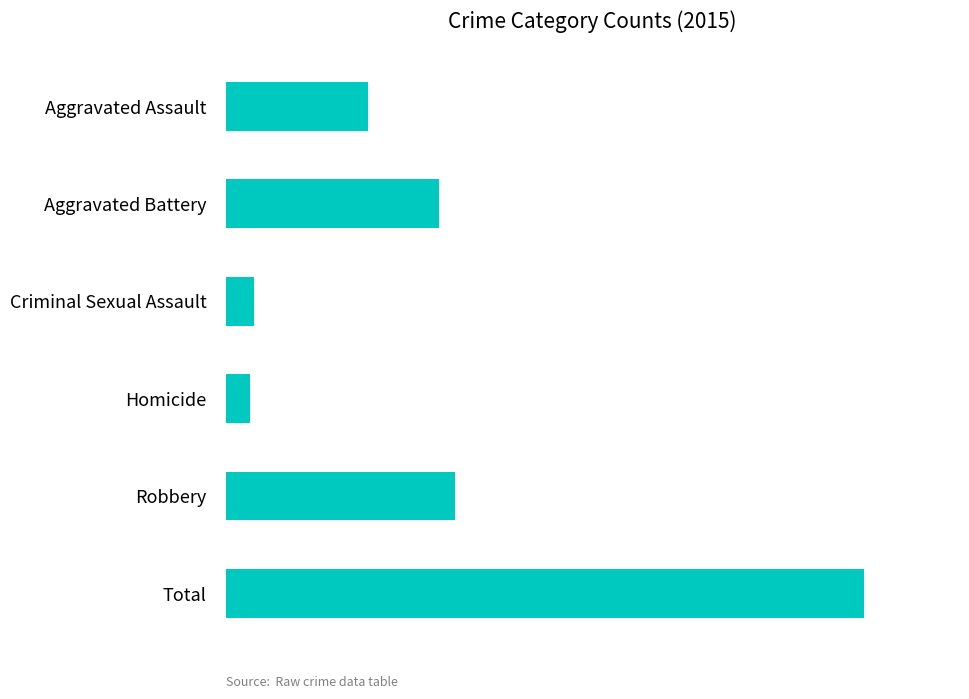

Where does the data first go above 133?

Robbery